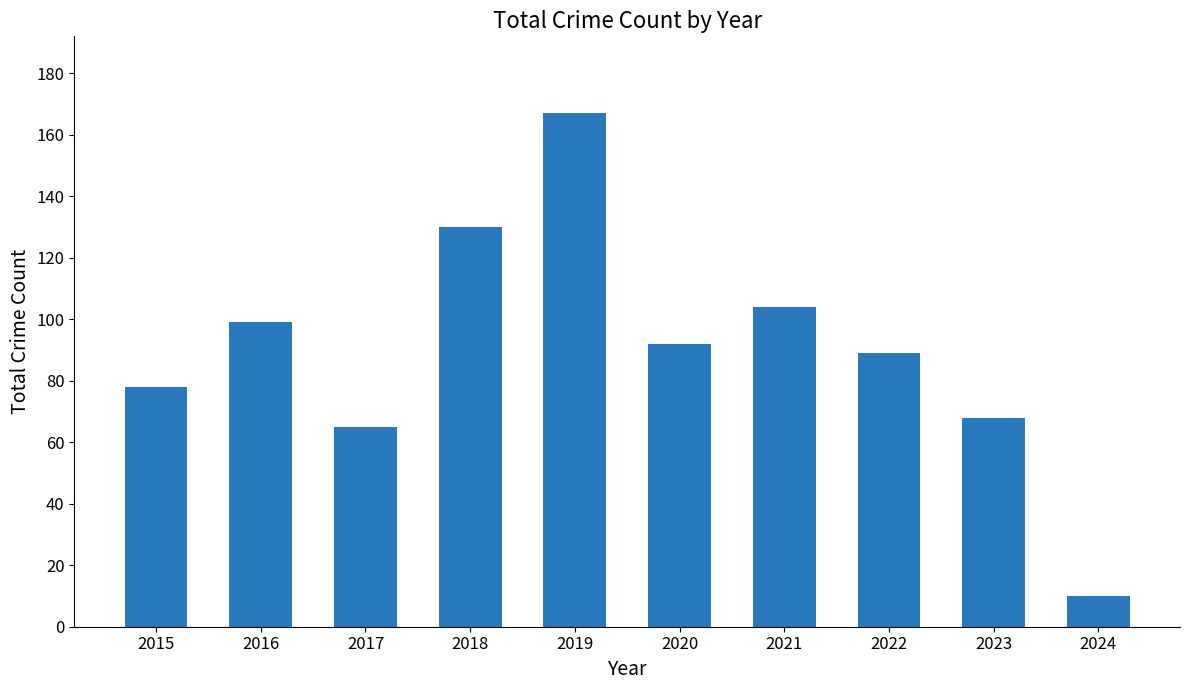

What is the change in value from 2021 to 2022?

-15